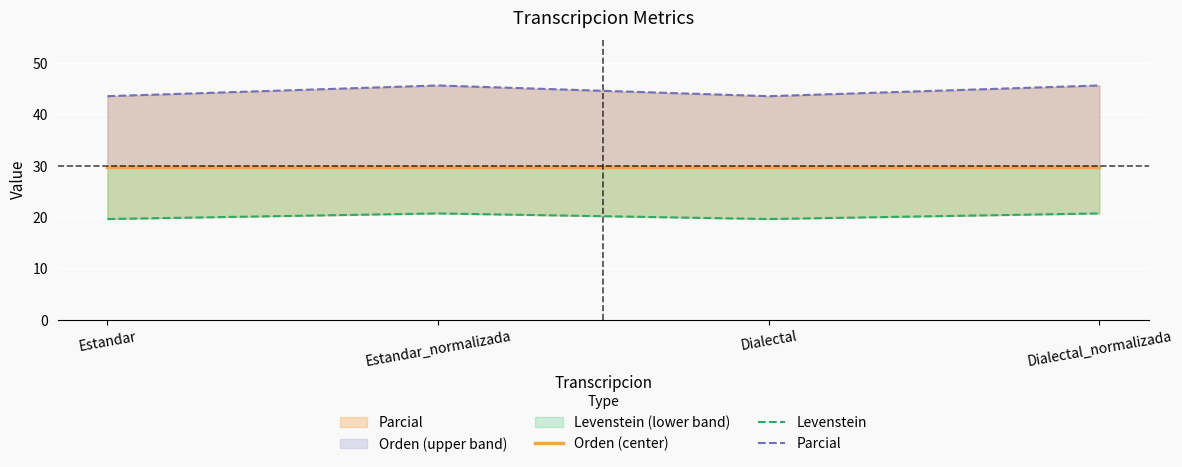

What is the minimum value for Orden (center)?

29.7